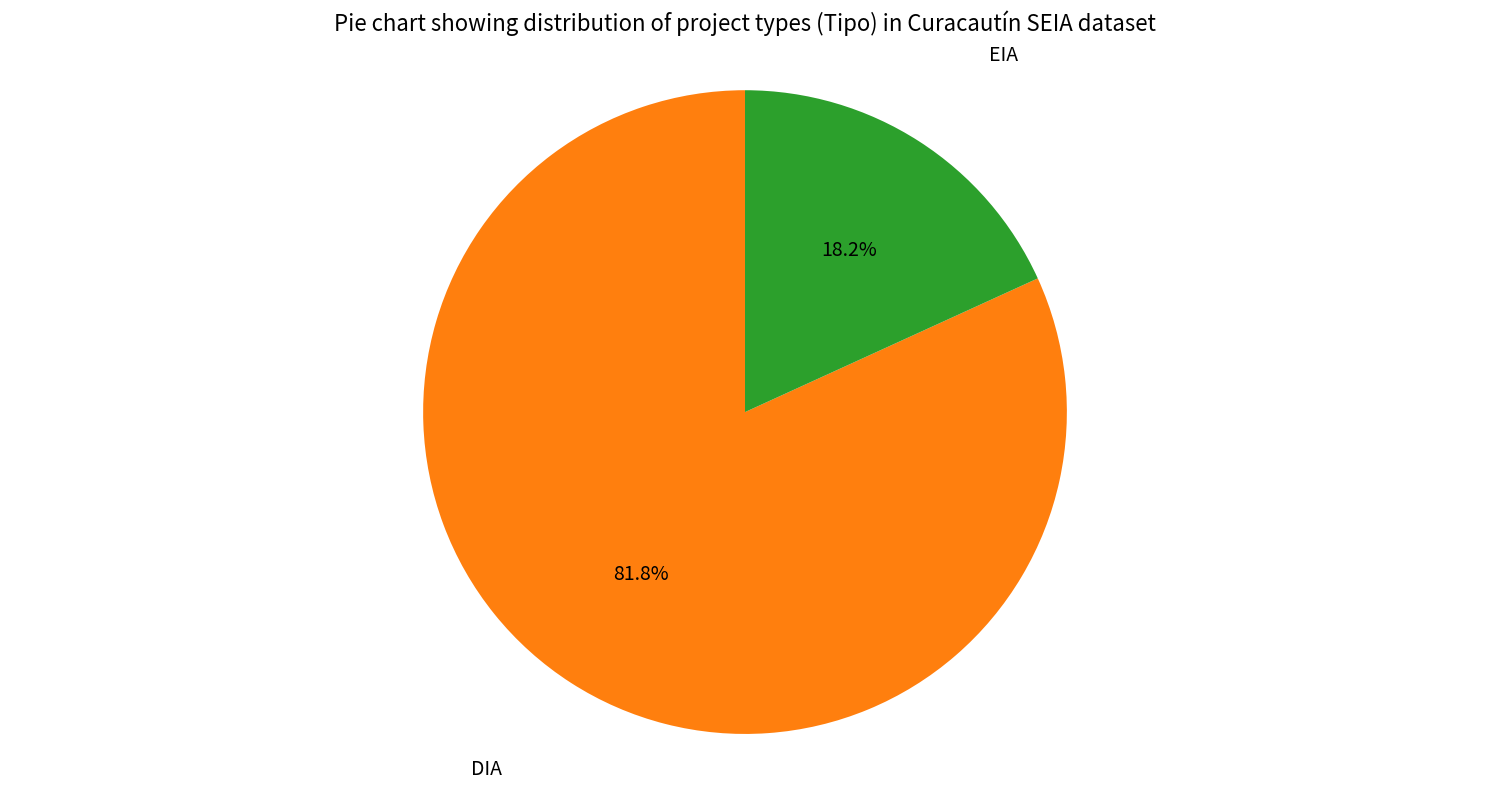

How many slices are in this pie chart?

2